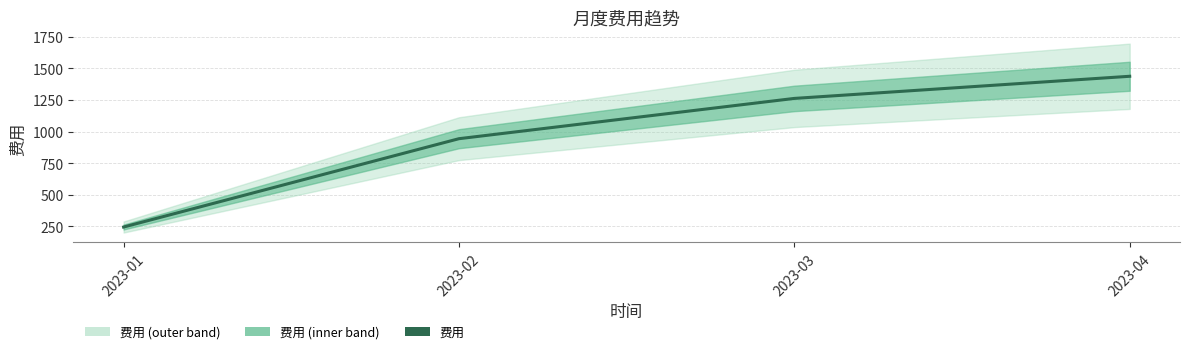

What is the approximate value at 2023-03?

1262.8